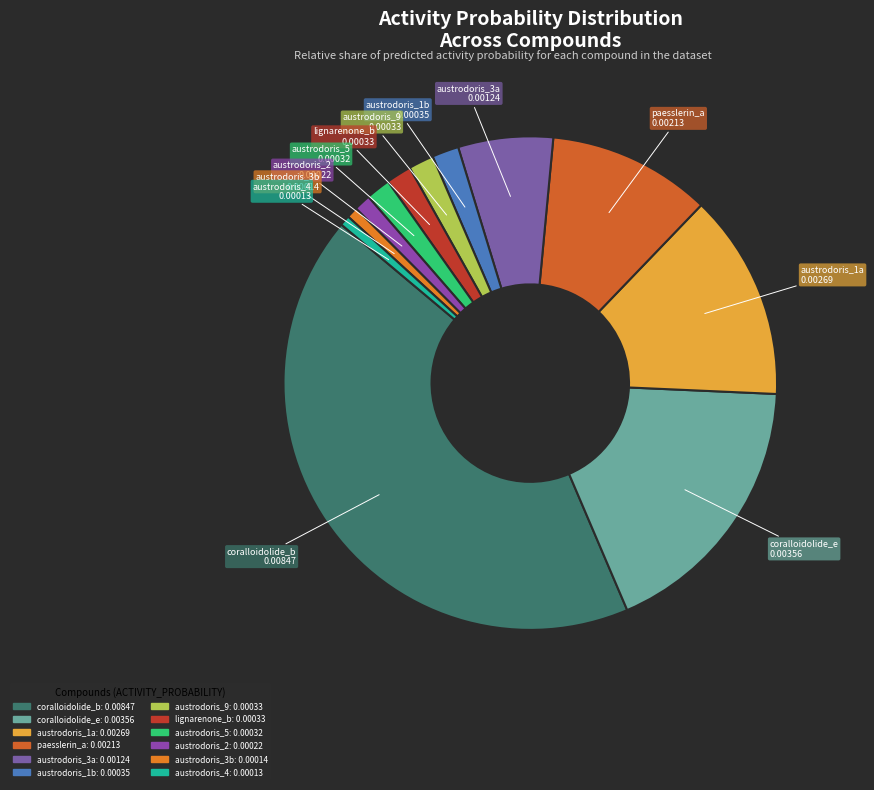

What is the largest slice in the pie chart?

coralloidolide_b